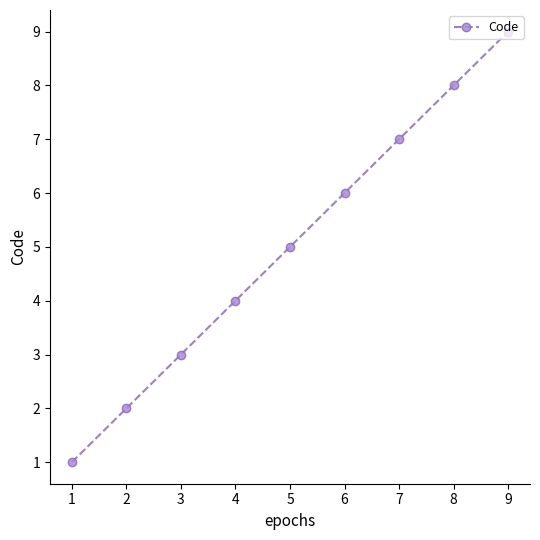

Which has a higher value, 7 or 1?

7